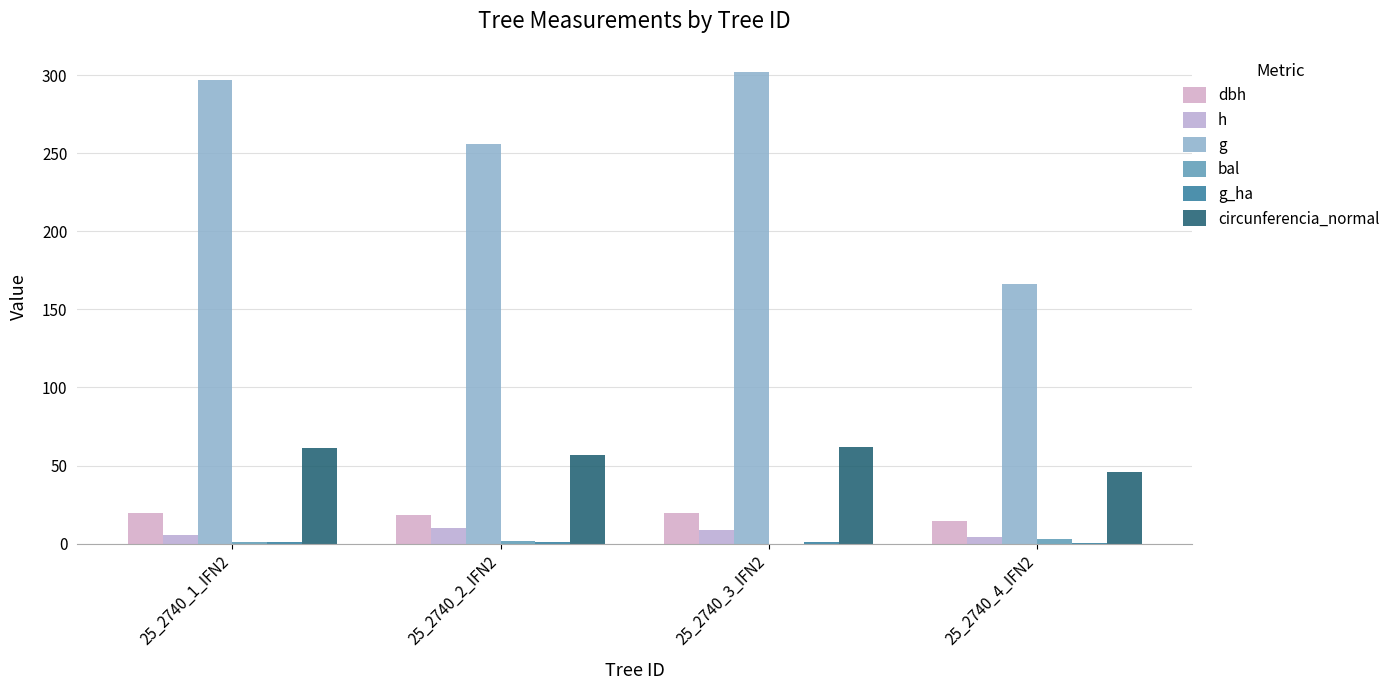

Between 25_2740_3_IFN2 and 25_2740_2_IFN2, which is larger?

25_2740_3_IFN2